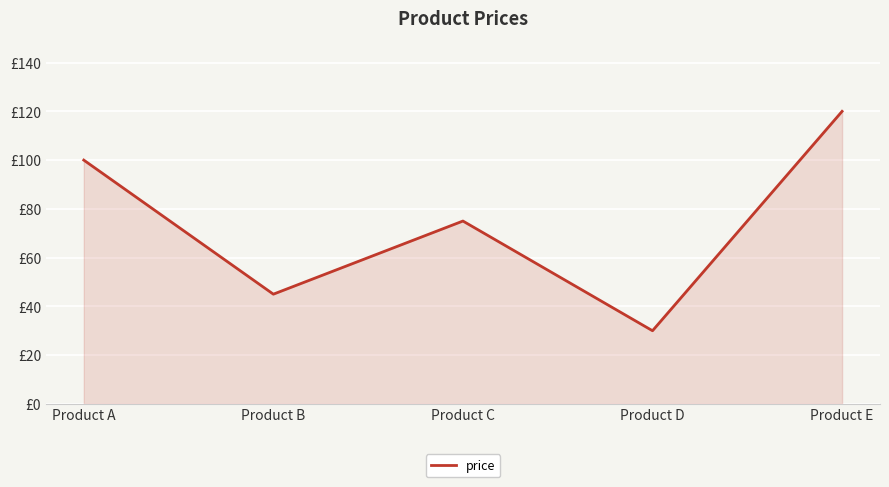

Does the chart have visible grid lines?

Yes